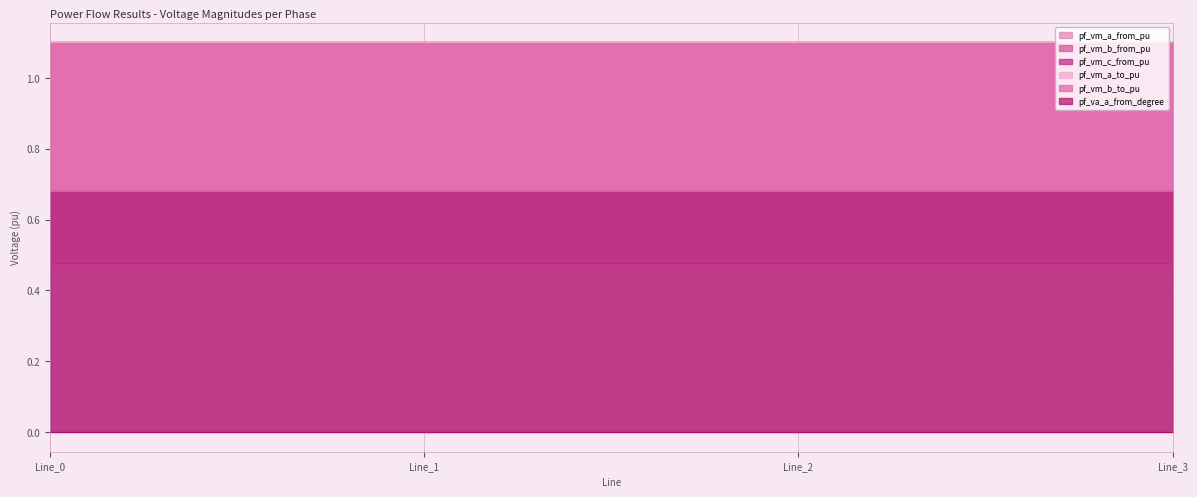

What are all the series names shown in the legend?

pf_vm_a_from_pu, pf_vm_b_from_pu, pf_vm_c_from_pu, pf_vm_a_to_pu, pf_vm_b_to_pu, pf_va_a_from_degree